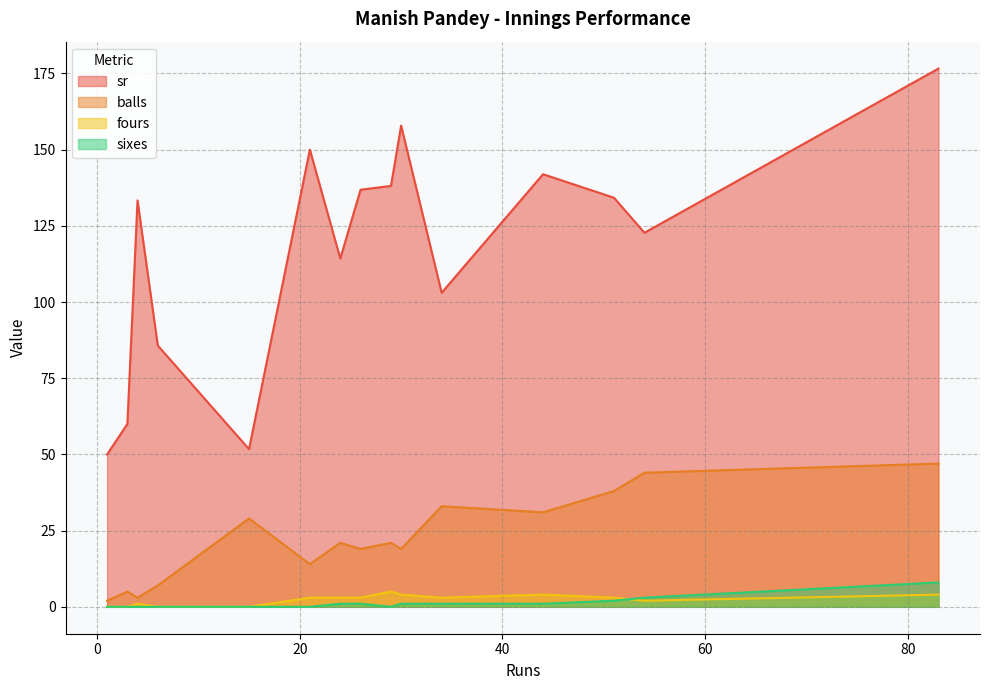

How many distinct data groups are displayed?

4